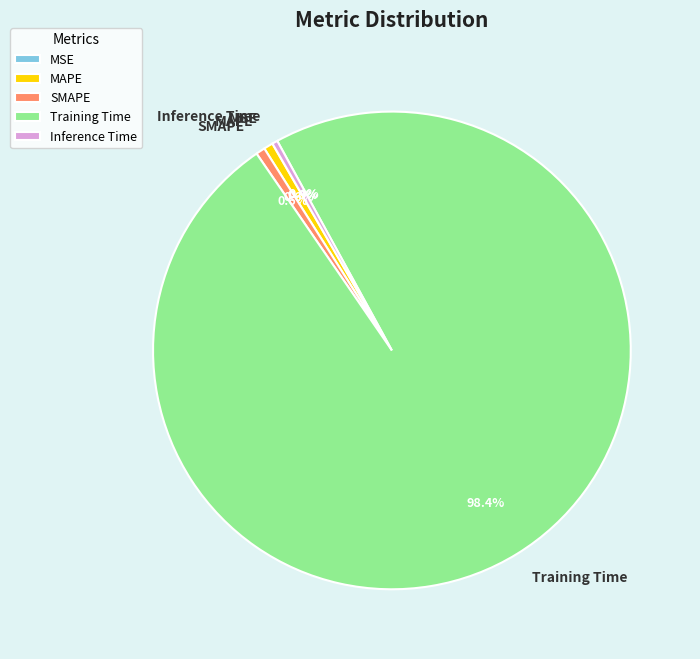

Does MAPE account for over 50% of the chart?

No